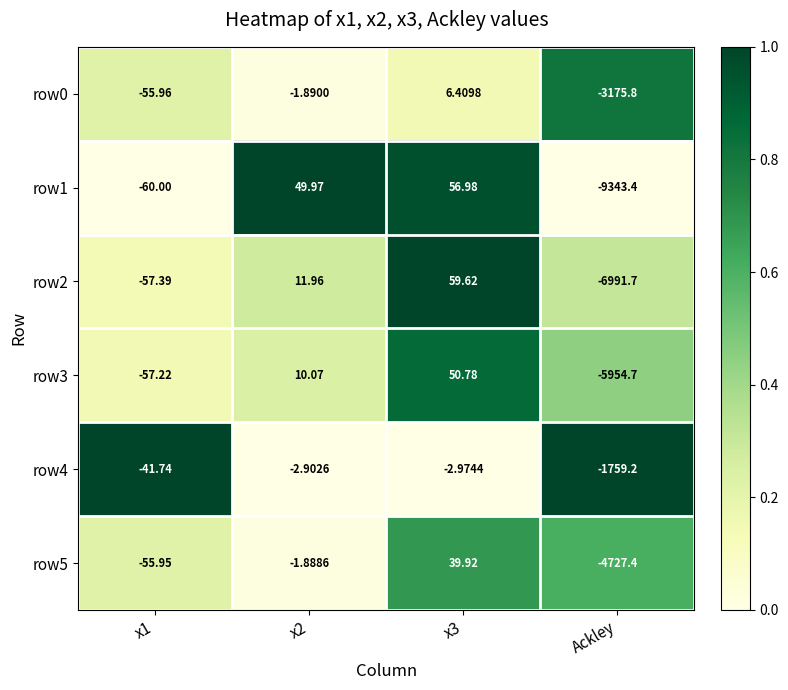

Which series has the largest total across all categories?

row4